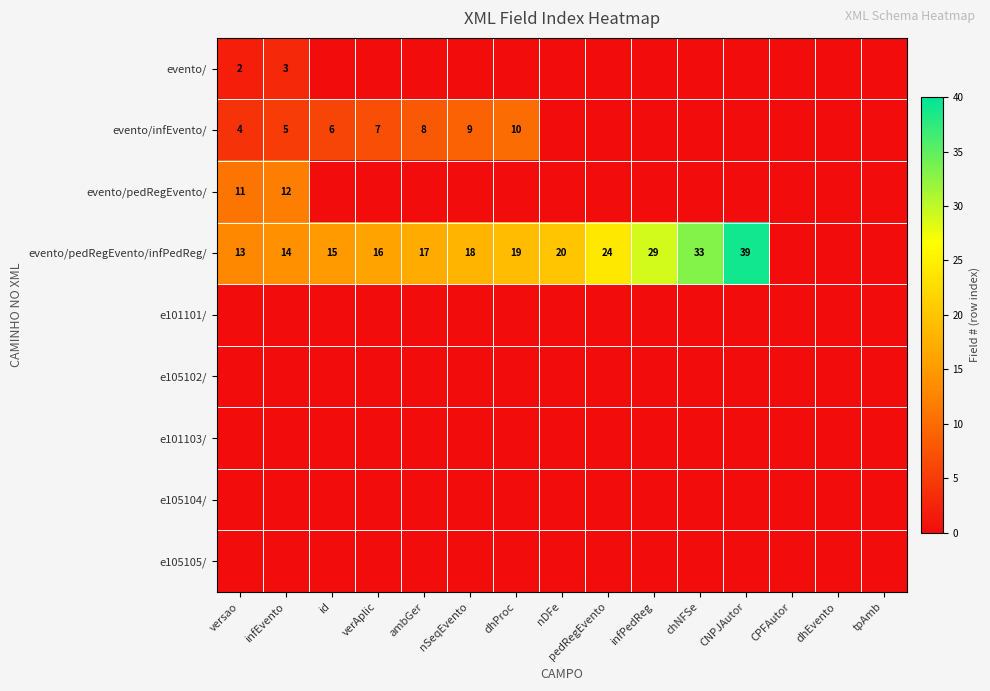

The evento/pedRegEvento/infPedReg/ series shows 15 at id. True or false?

True